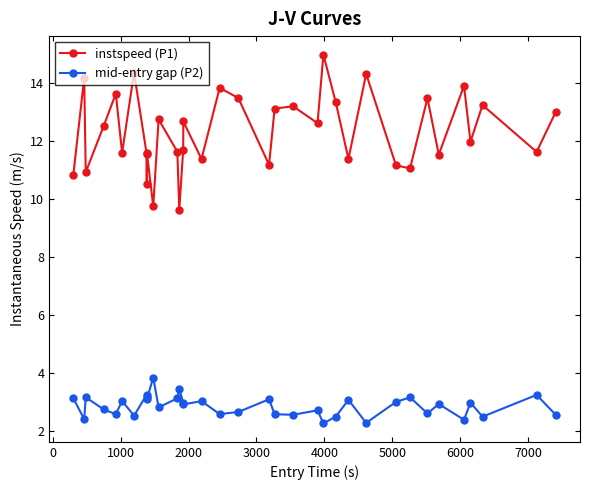

List the series in order of their peak value, lowest first.

mid-entry gap (P2), instspeed (P1)